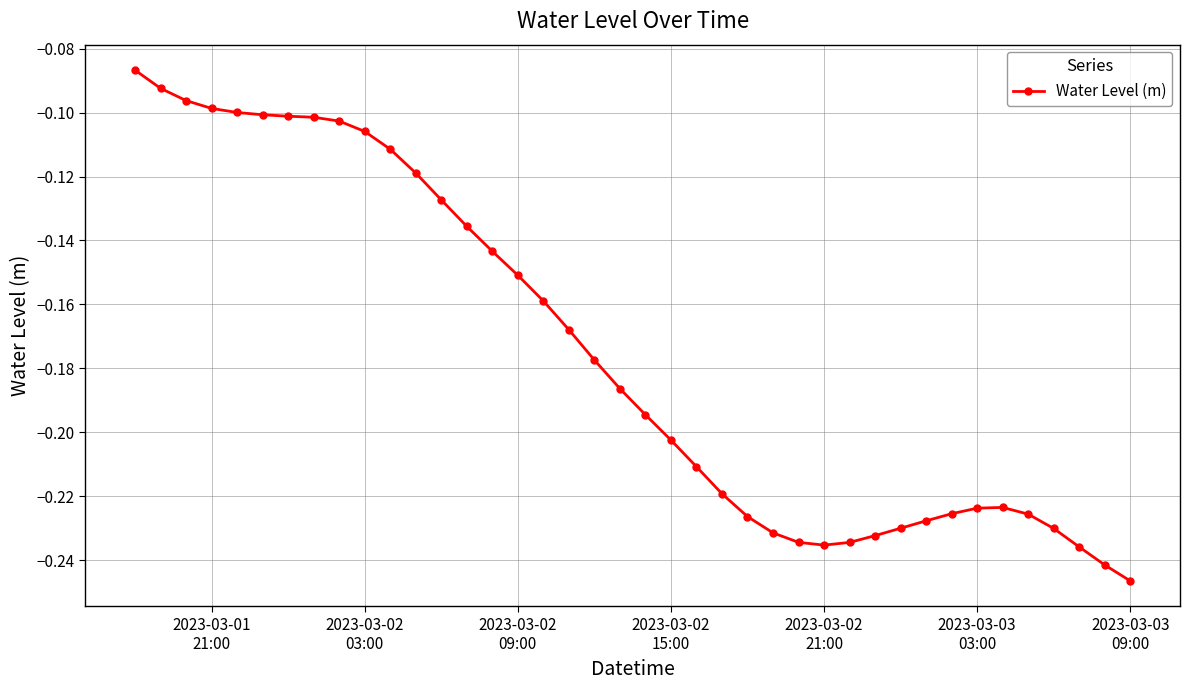

How many lines are shown in the chart?

1